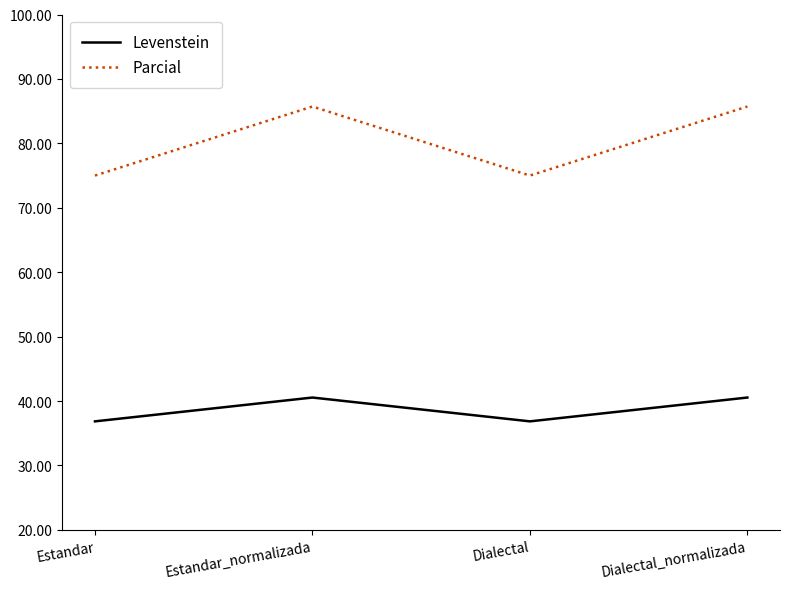

Reading left to right, list all the values displayed in this chart.

Levenstein: Estandar=36.8	Estandar_normalizada=40.5	Dialectal=36.8	Dialectal_normalizada=40.5
Parcial: Estandar=75.0	Estandar_normalizada=85.7	Dialectal=75.0	Dialectal_normalizada=85.7